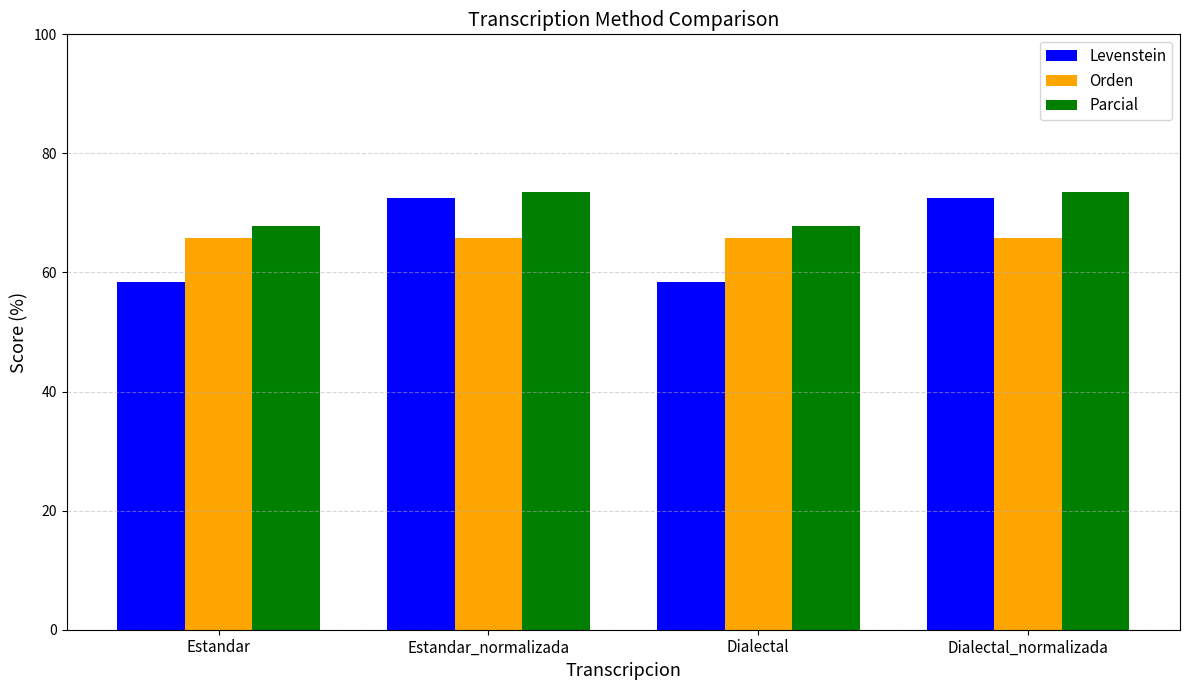

At Estandar, list the series in order from largest to smallest.

Parcial, Orden, Levenstein